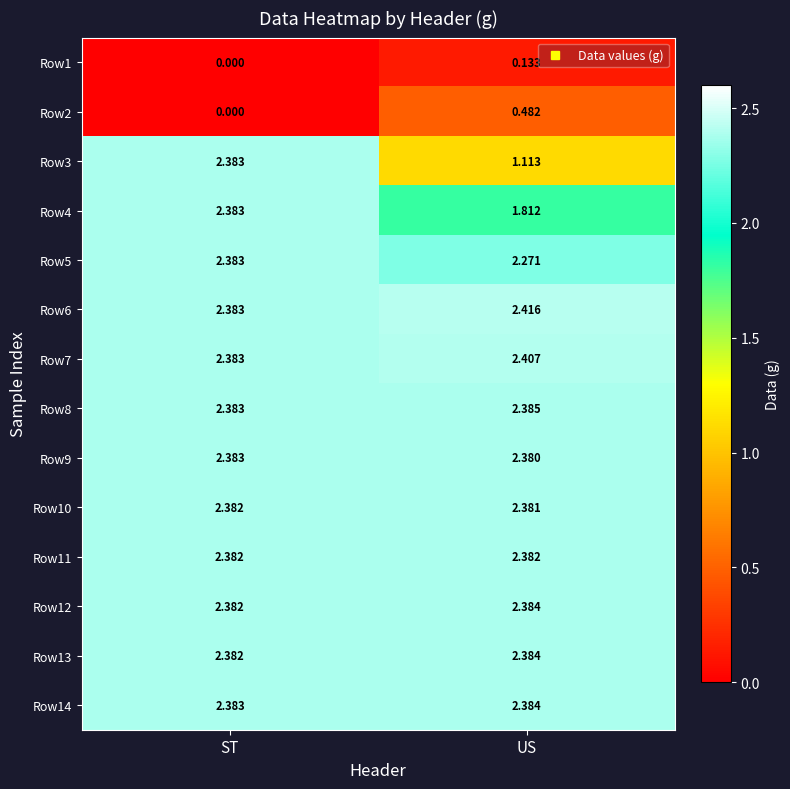

At which category does the chart reach its peak across all series?

US